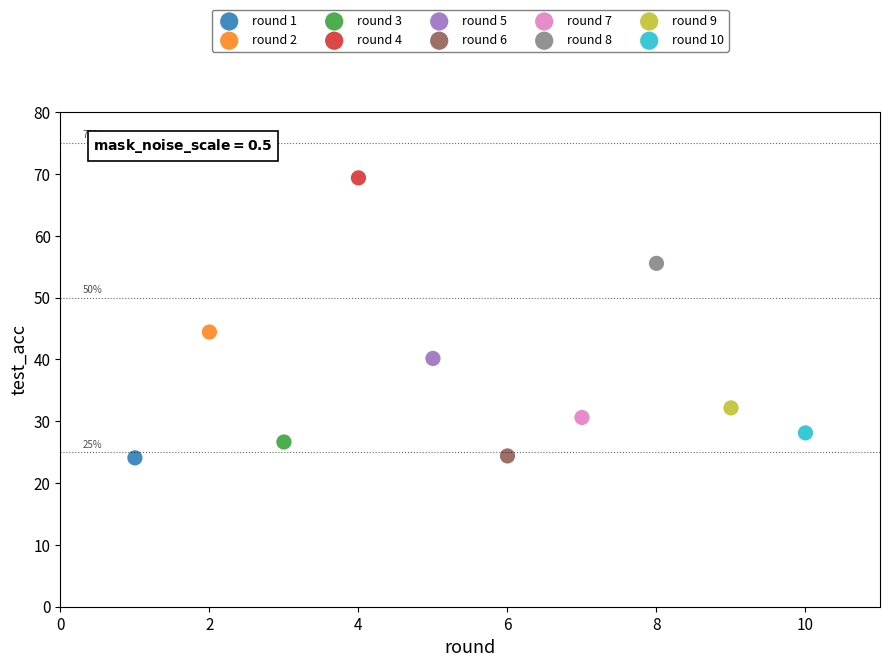

What are all the series names shown in the legend?

round 1, round 2, round 3, round 4, round 5, round 6, round 7, round 8, round 9, round 10